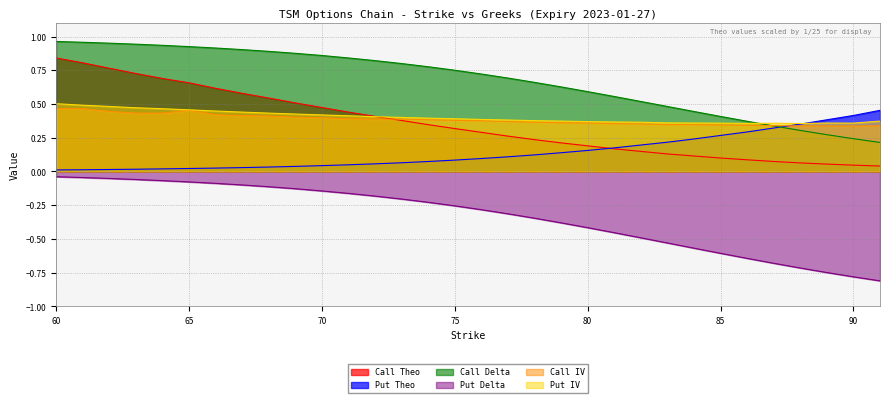

What is the value of the Call Delta point at the 32nd from the left?

0.2